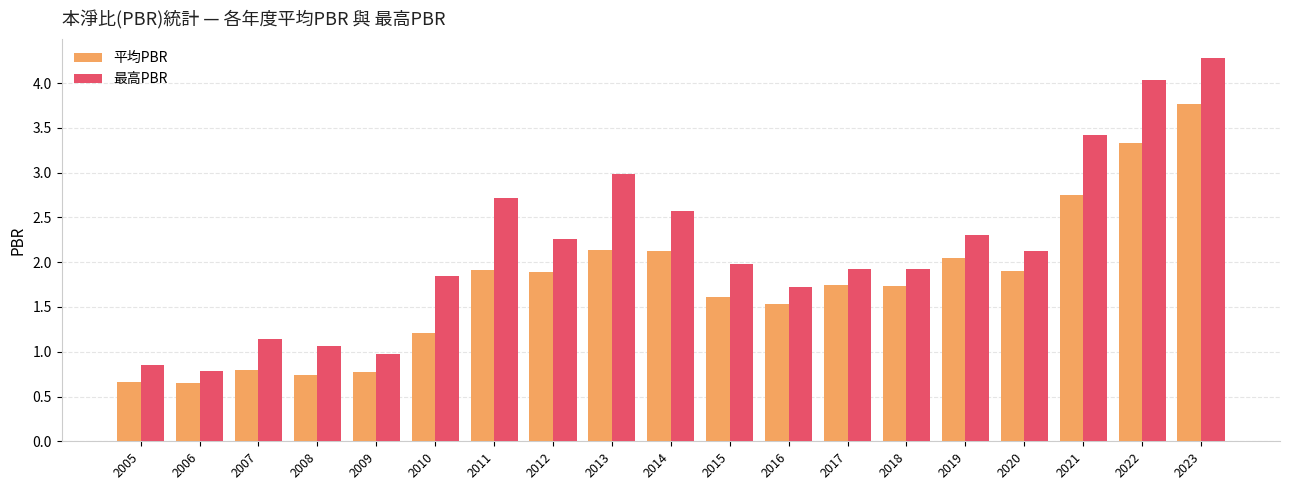

Rank the series by their average value, from lowest to highest.

平均PBR, 最高PBR